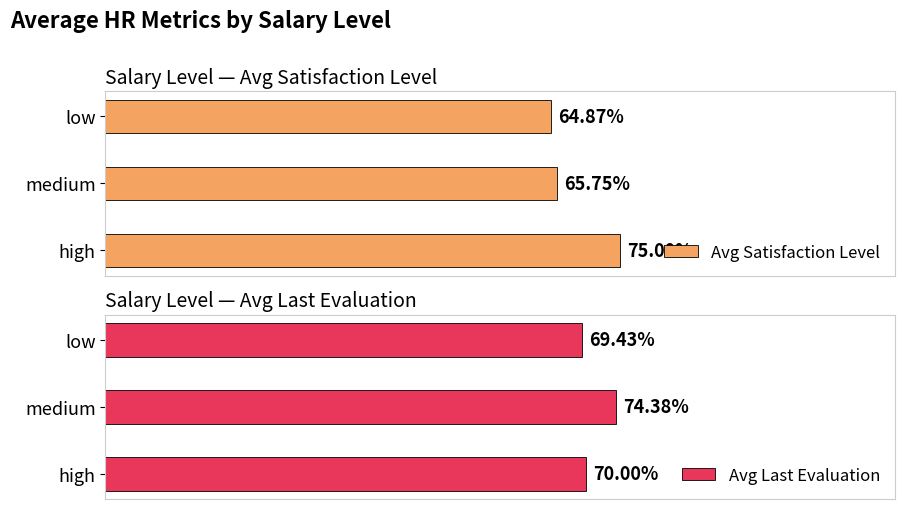

Which has a higher value, medium or high?

high